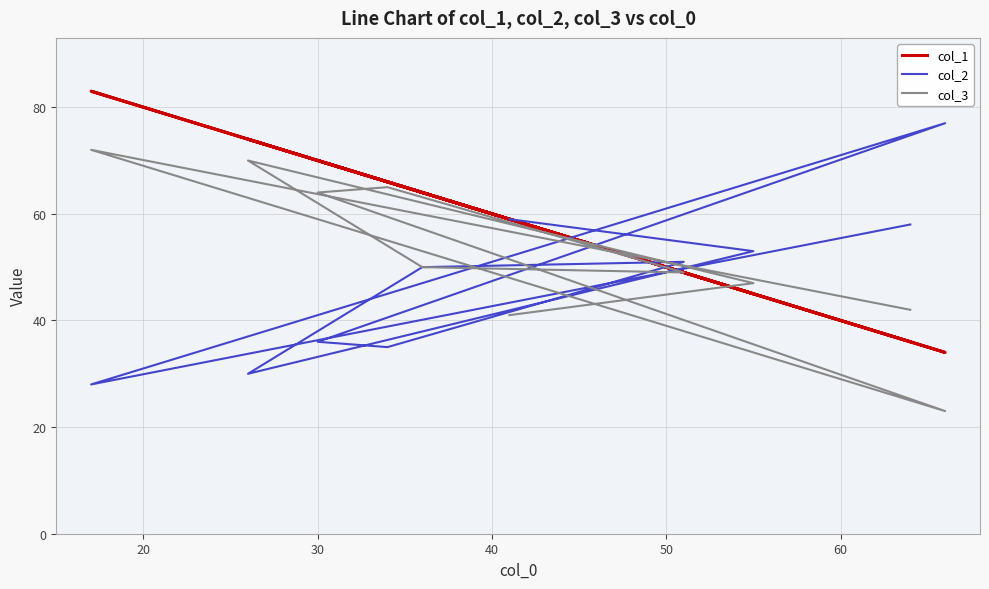

How many categories are shown in the chart?

10